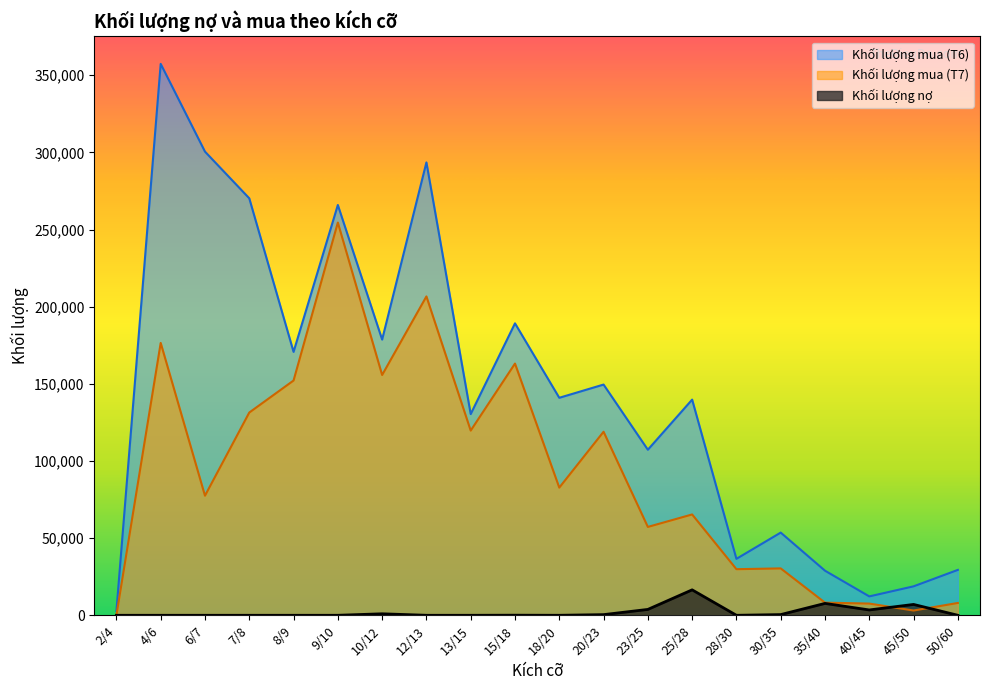

True or false: Khối lượng mua (T7) and Khối lượng nợ intersect in this chart.

True